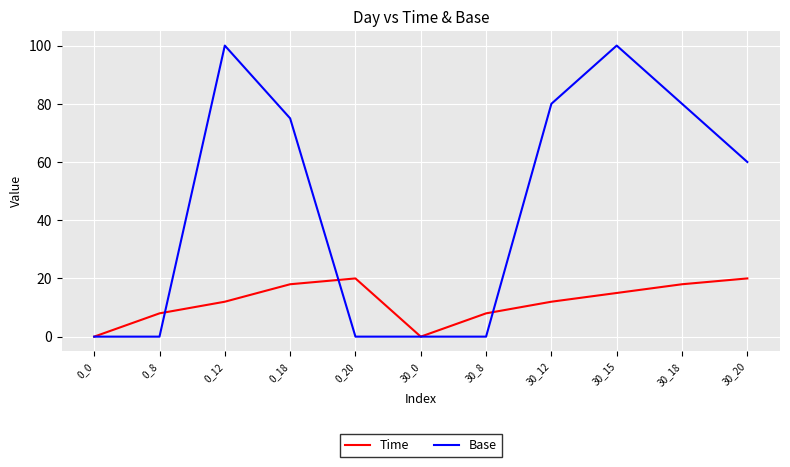

After their last crossing, which series has the higher values: Time or Base?

Base